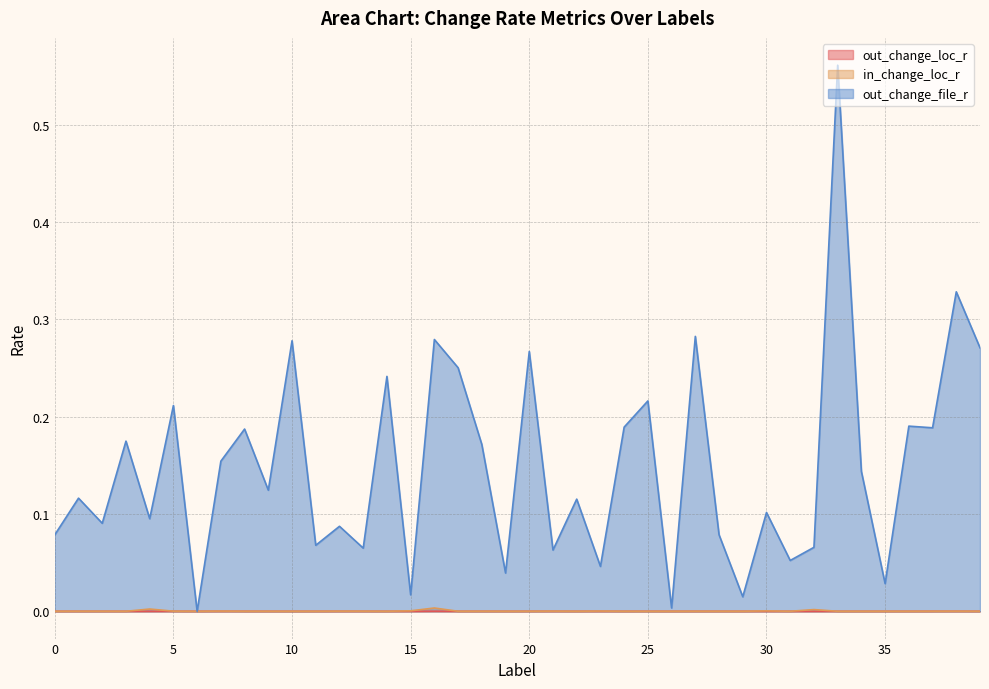

Is it true that out_change_file_r equals 0.1 at 21?

False